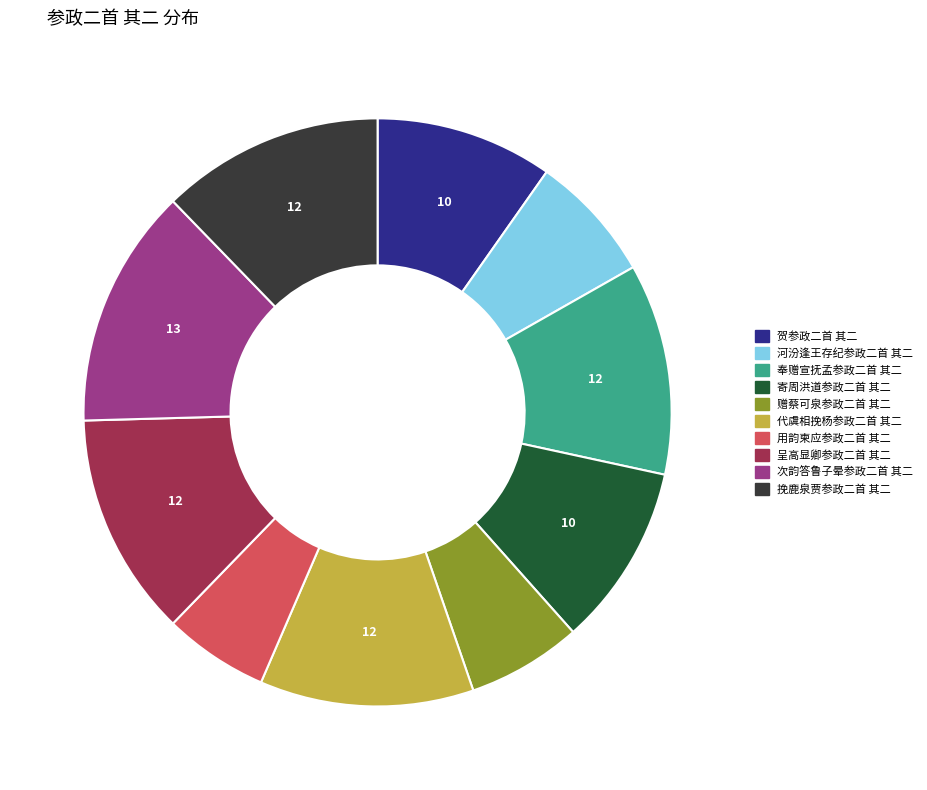

What is the ratio of the value at 用韵柬应参政二首 其二 to the value at 次韵答鲁子晕参政二首 其二?

0.4